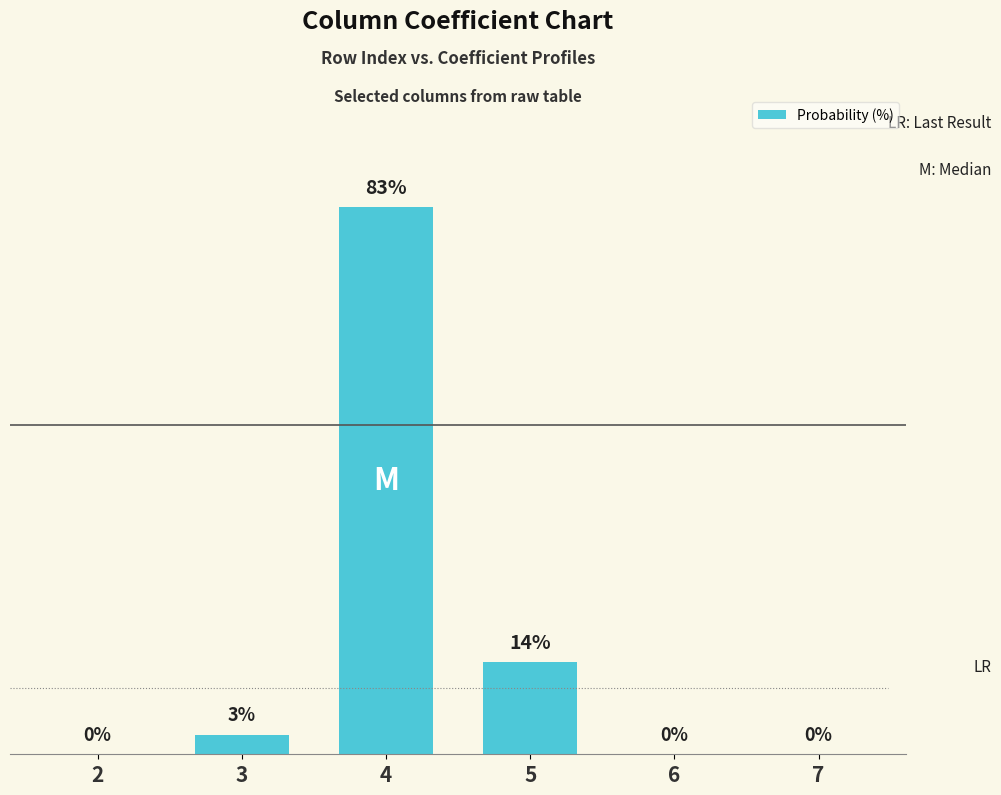

Are the bars grouped side by side (vs. stacked)?

No